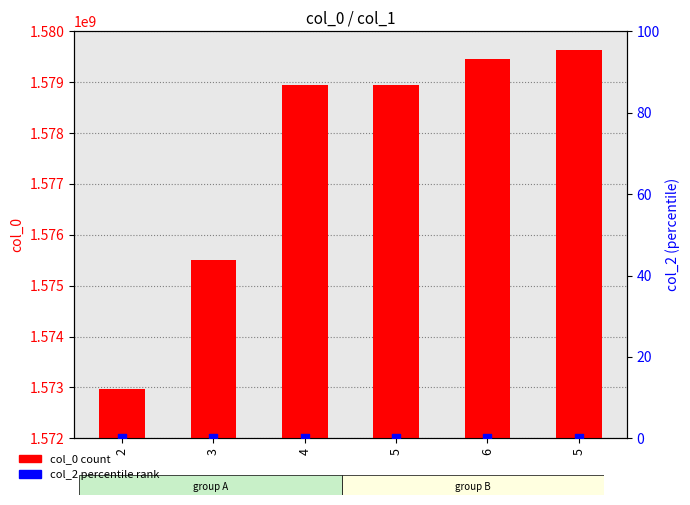

What are all the series names shown in the legend?

col_0, col_2